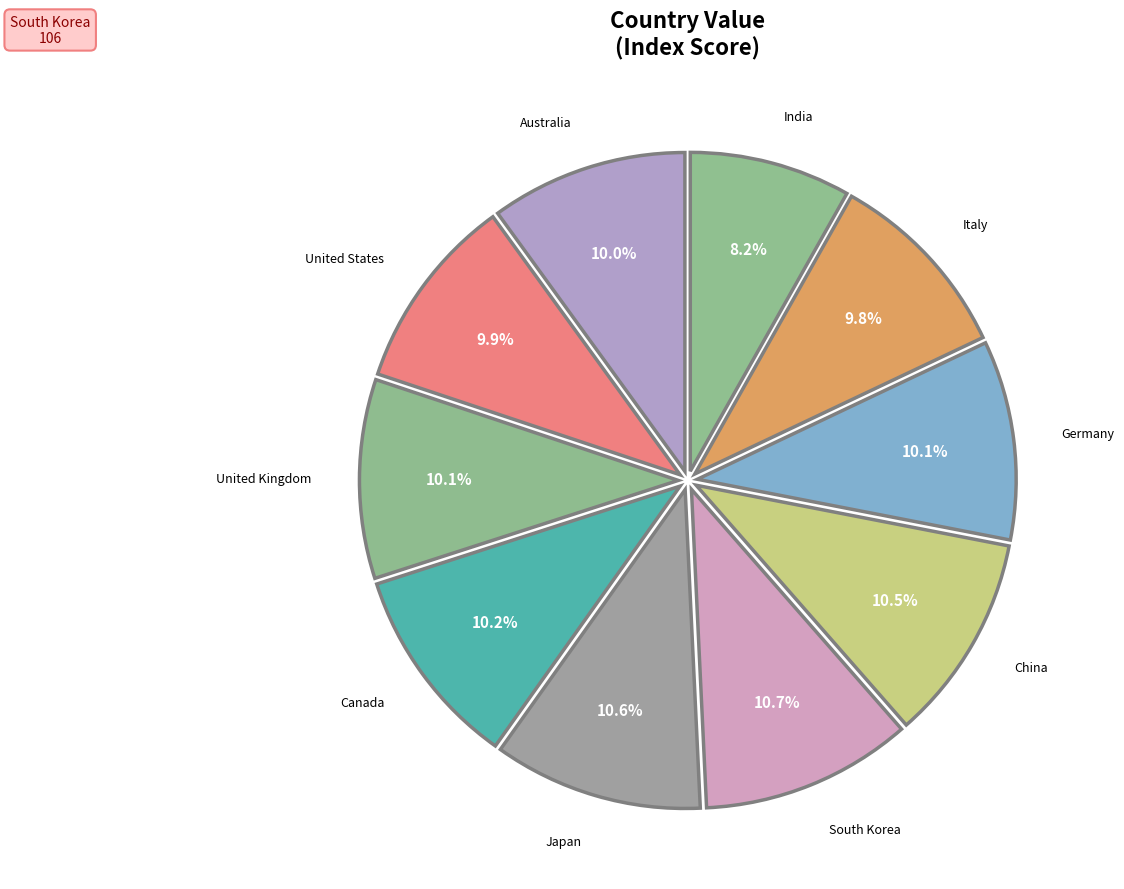

How many slices are in this pie chart?

10